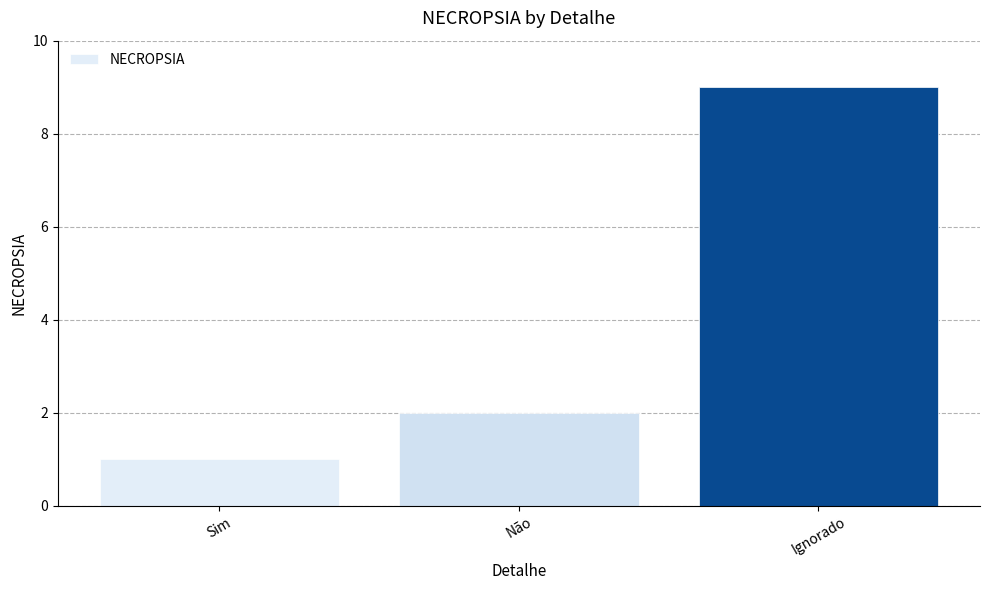

What position from the left is Sim?

1